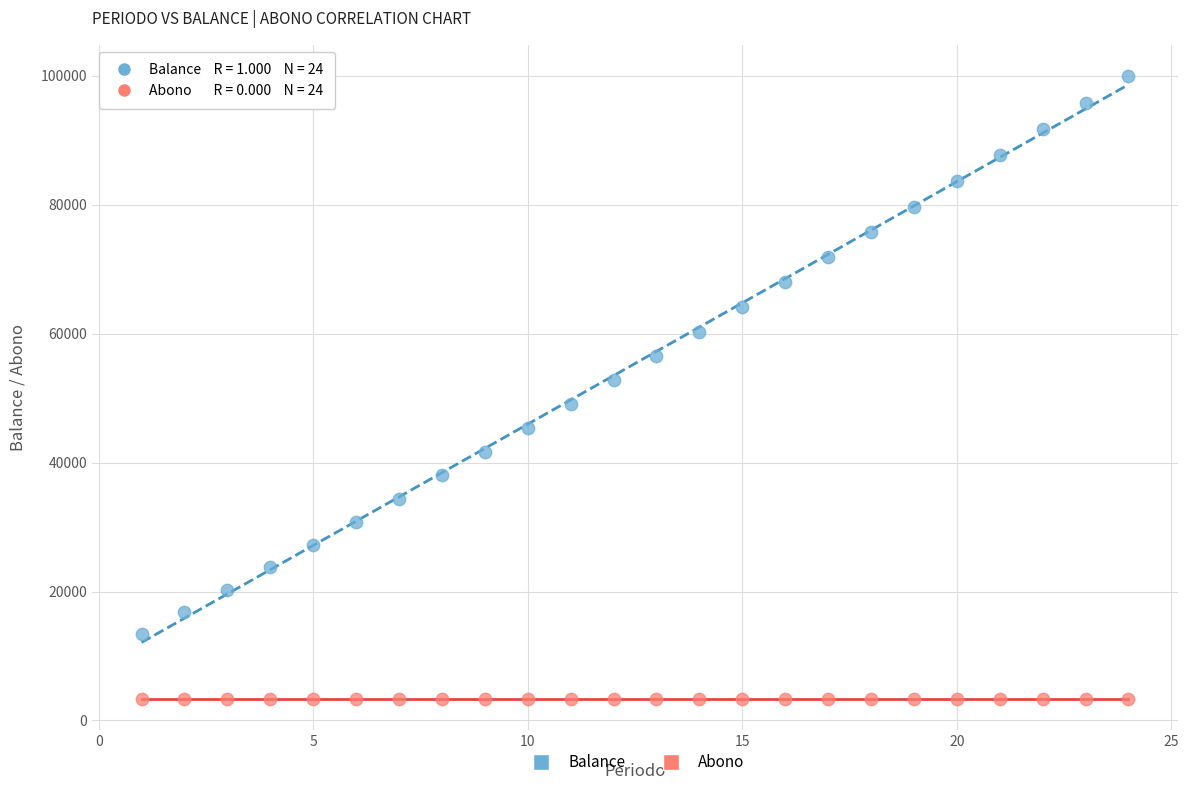

What are all the series names shown in the legend?

Balance, Abono